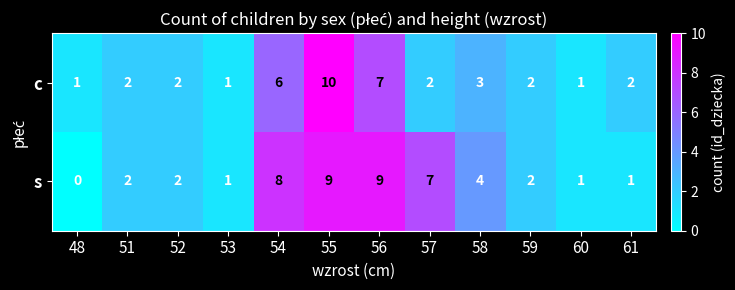

How many categories are shown in the chart?

12